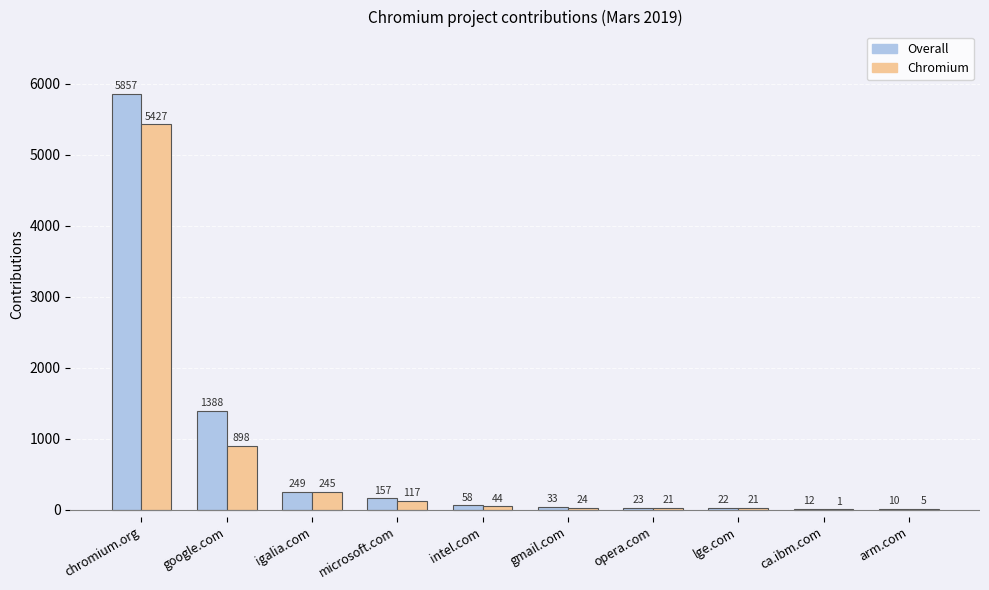

Reading left to right, list all the values displayed in this chart.

Overall: chromium.org=5857	google.com=1388	igalia.com=249	microsoft.com=157	intel.com=58	gmail.com=33	opera.com=23	lge.com=22	ca.ibm.com=12	arm.com=10
Chromium: chromium.org=5427	google.com=898	igalia.com=245	microsoft.com=117	intel.com=44	gmail.com=24	opera.com=21	lge.com=21	ca.ibm.com=1	arm.com=5